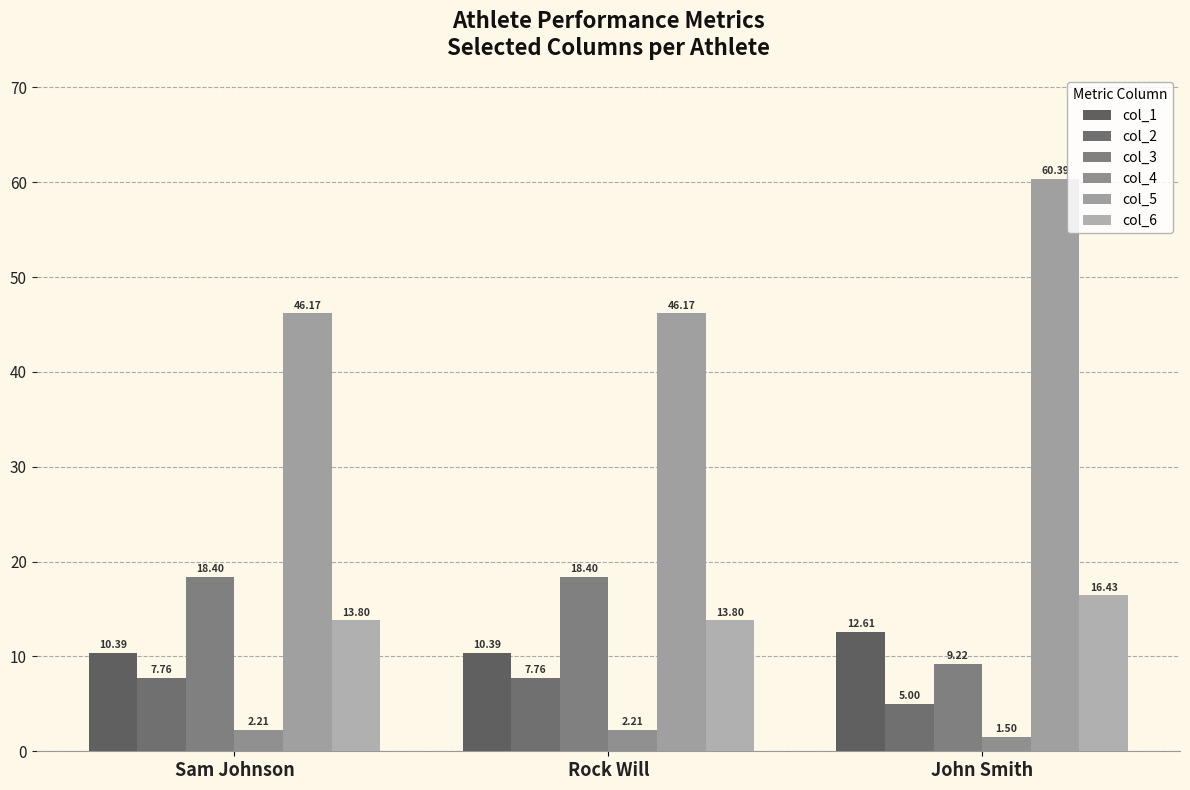

At which label is col_6 closest to 15?

Sam Johnson